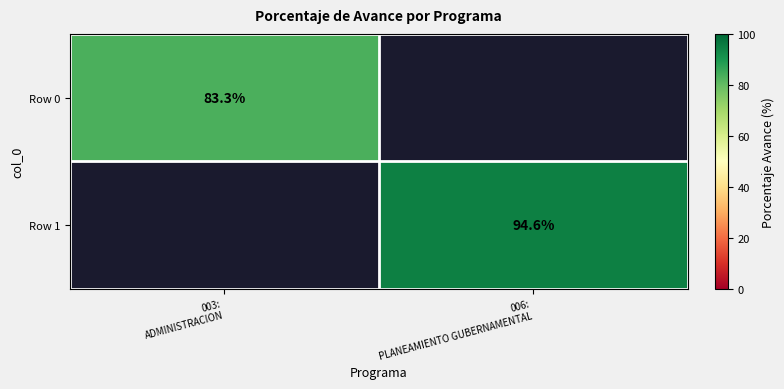

What is the spread (max minus min) of values at 003:
ADMINISTRACION?

83.3